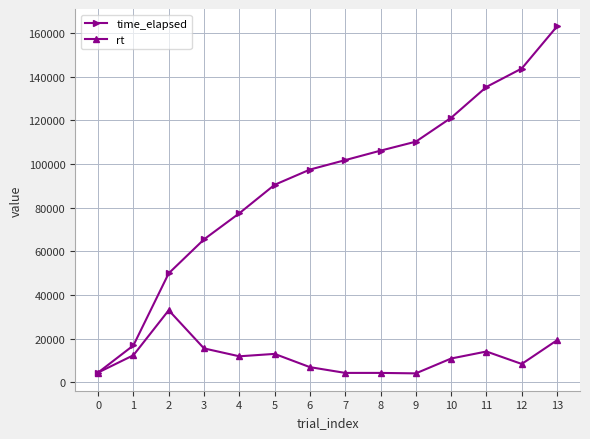

What is the difference between the maximum and second lowest values in the rt series?

28682.0